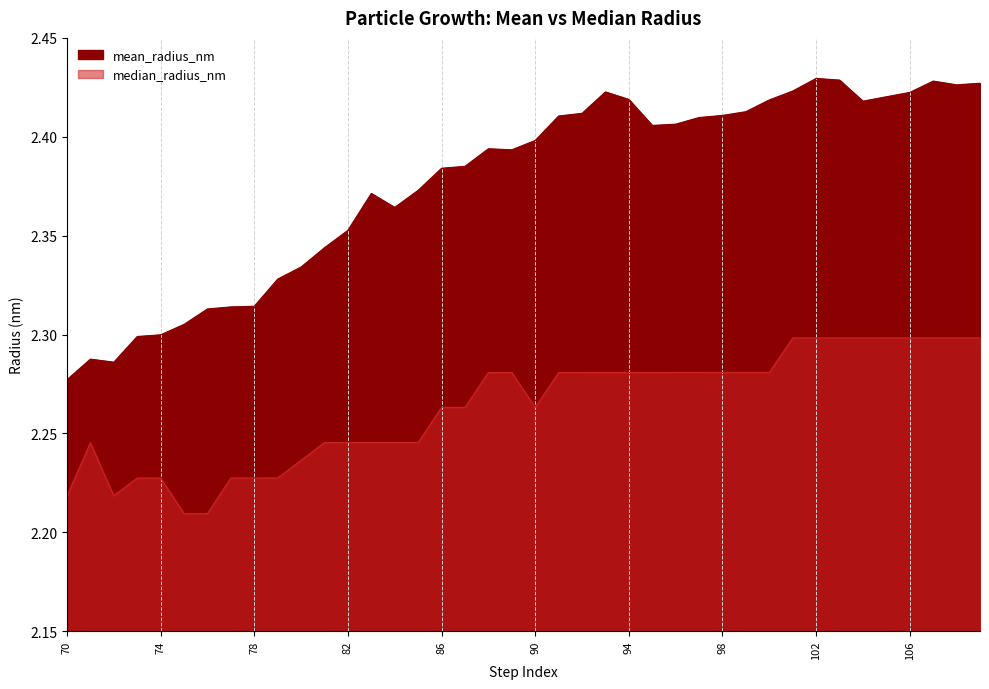

True or false: mean_radius_nm has a value of 3.3 at 84.

False